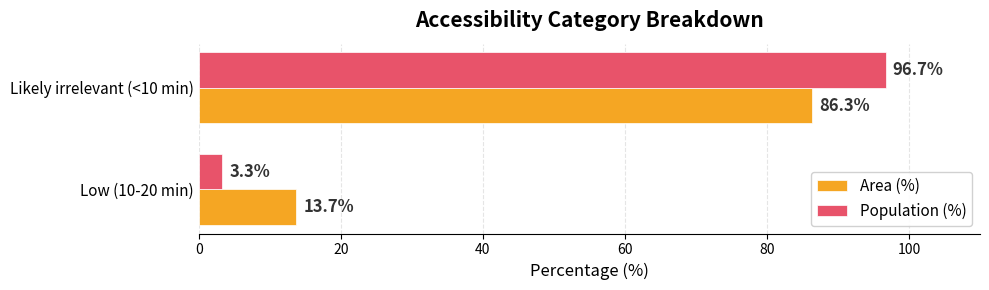

List the labels in order of Area (%) value, largest first.

Likely irrelevant (<10 min), Low (10-20 min)